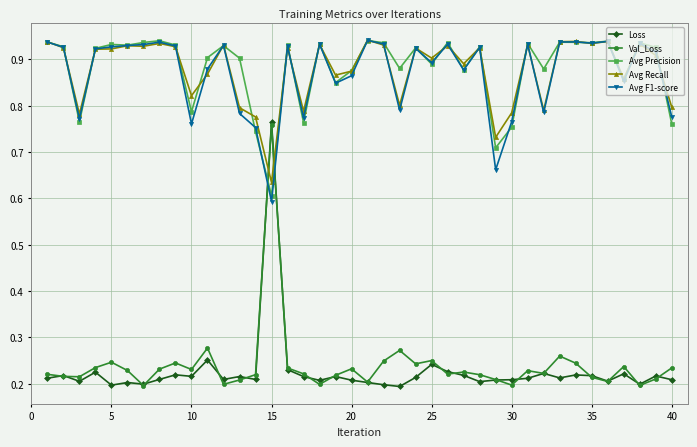

At how many categories does at least one series exceed 0?

40